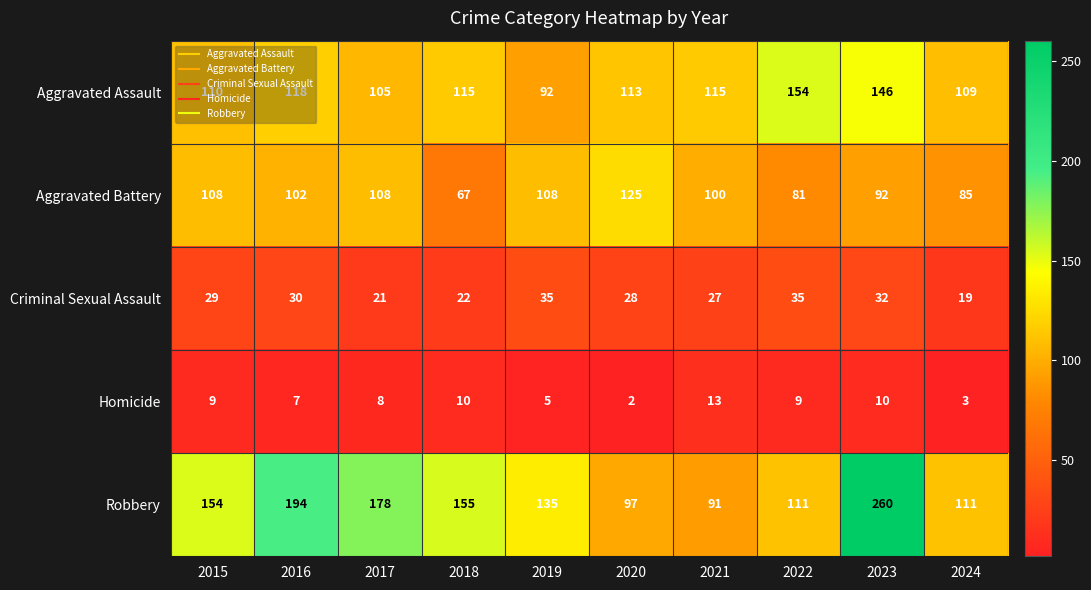

How many distinct data groups are displayed?

5